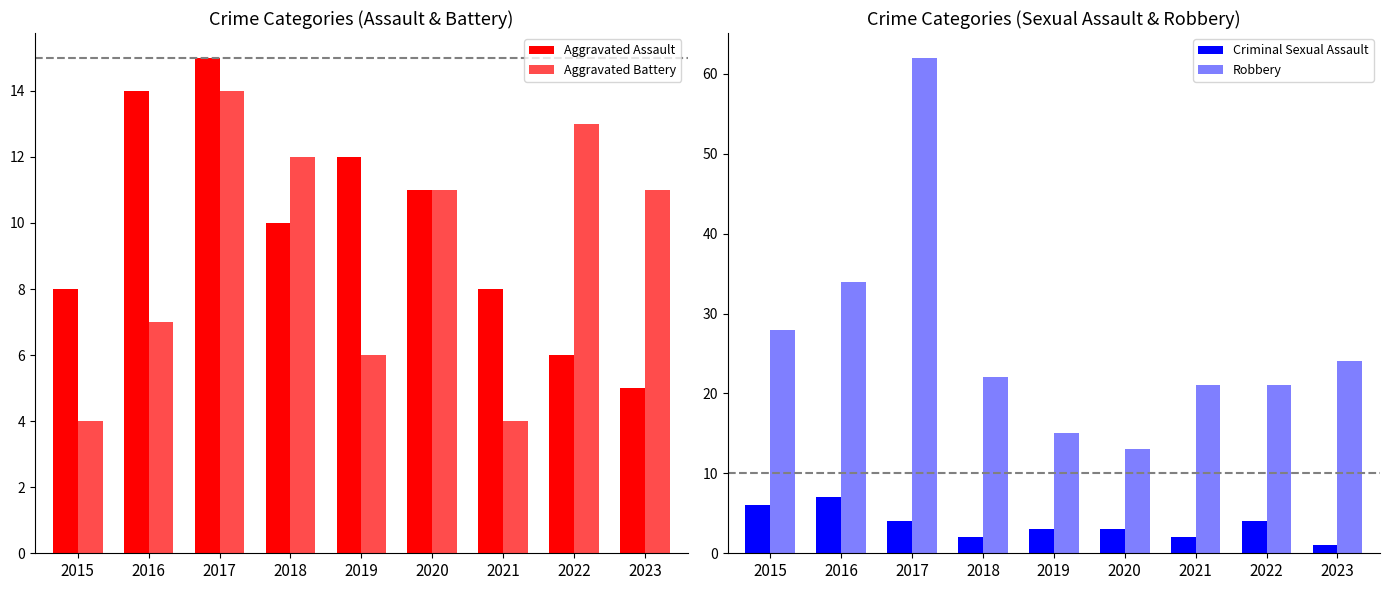

What is the value of the Aggravated Assault bar at the 8th from the left?

6